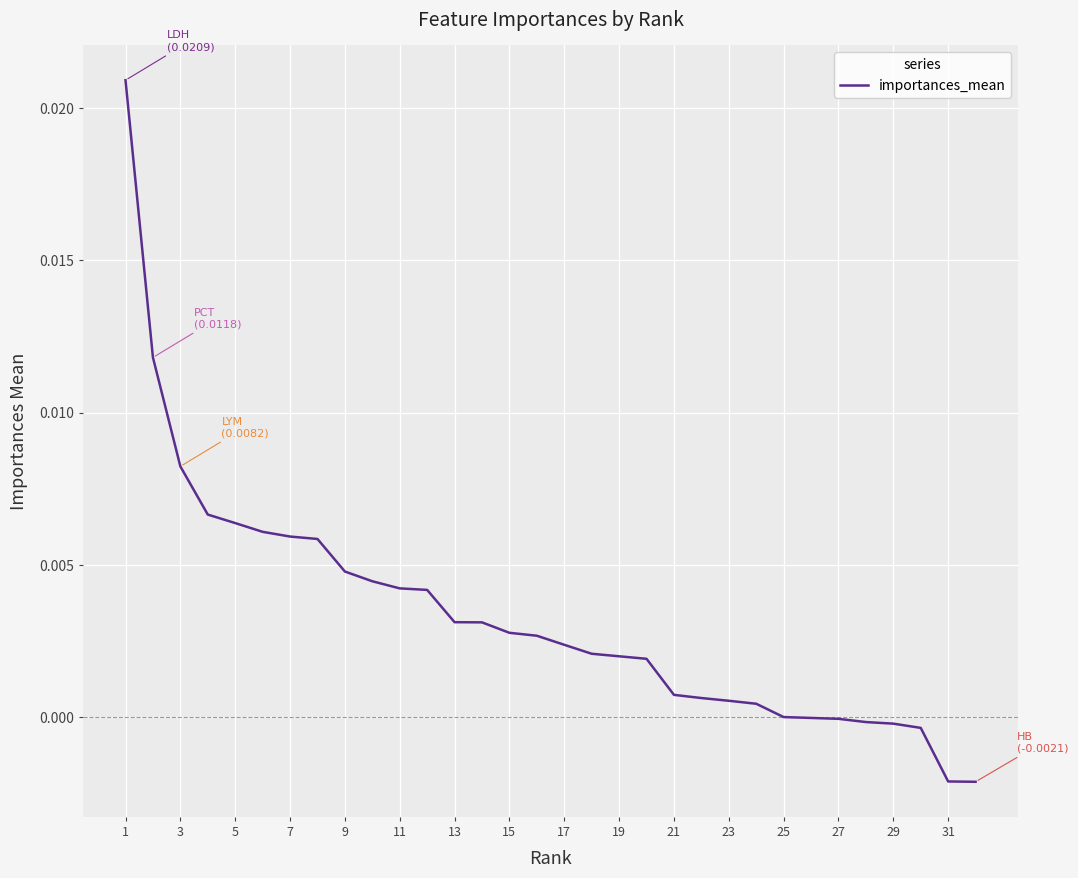

Which label corresponds to the smallest value in the chart?

31